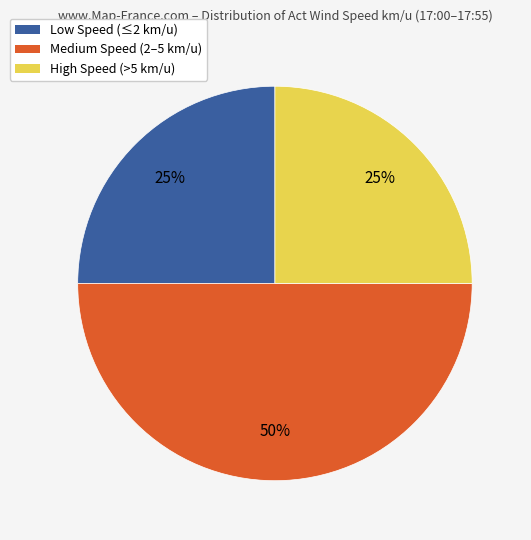

Which category has the biggest portion of the pie?

Medium Speed (2–5 km/u)